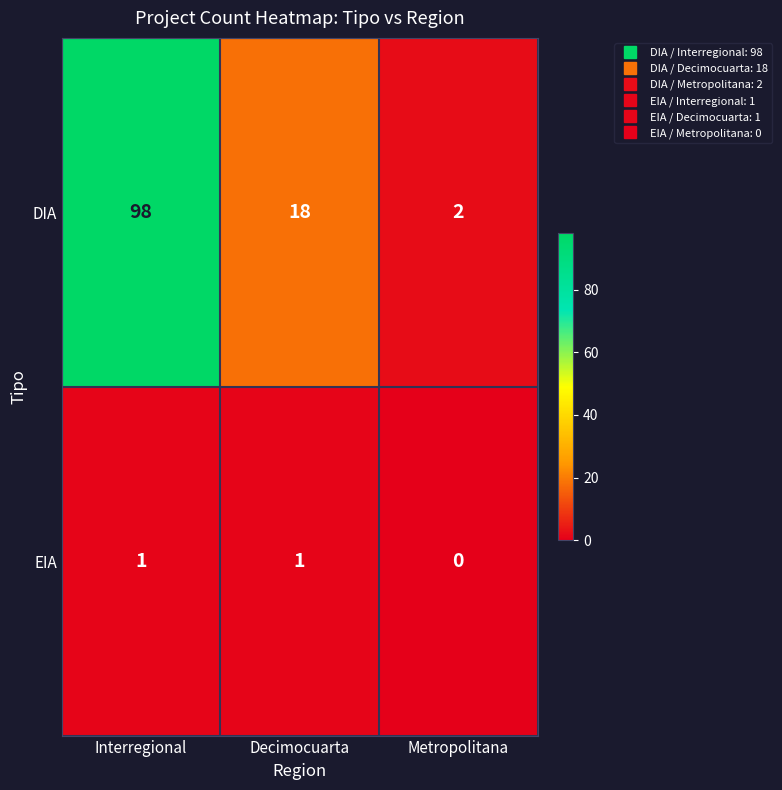

How many categories are shown in the chart?

3